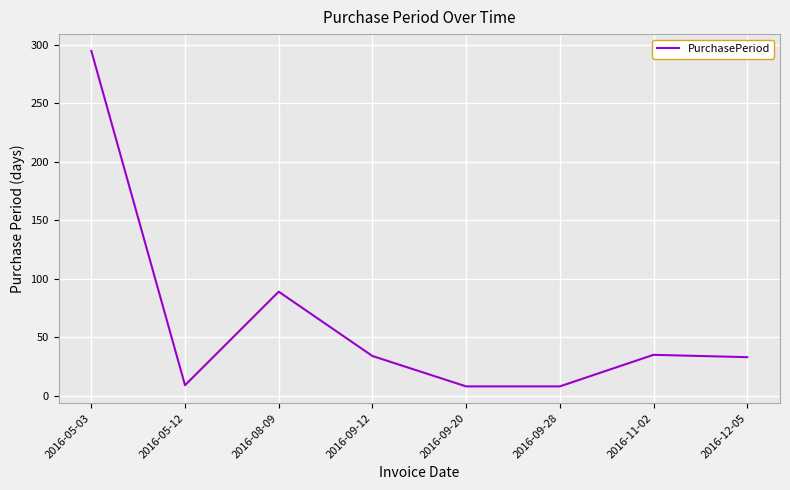

What is the difference between the maximum and minimum values?

287